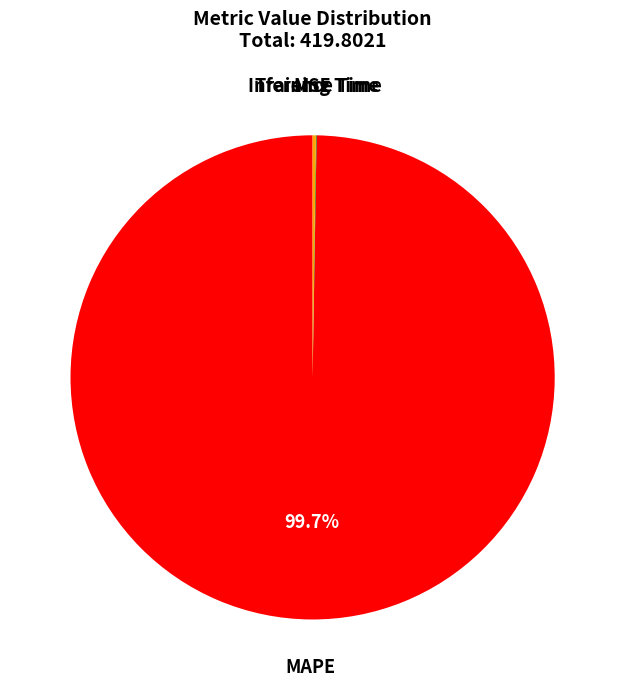

Is there any slice that represents more than half of the pie?

Yes